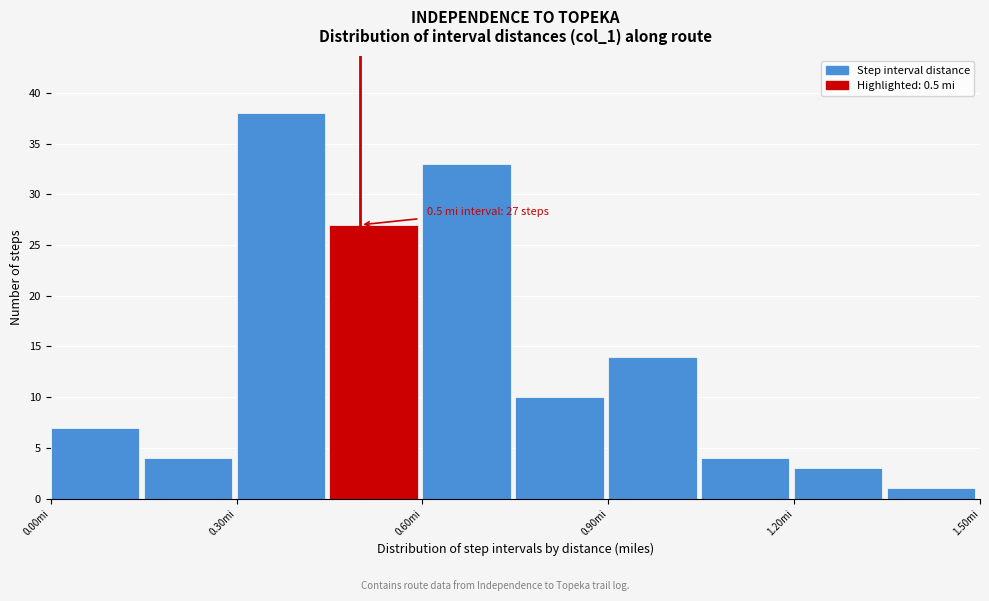

Read against the x-axis, roughly where is the centre of the tallest bar?

0.35